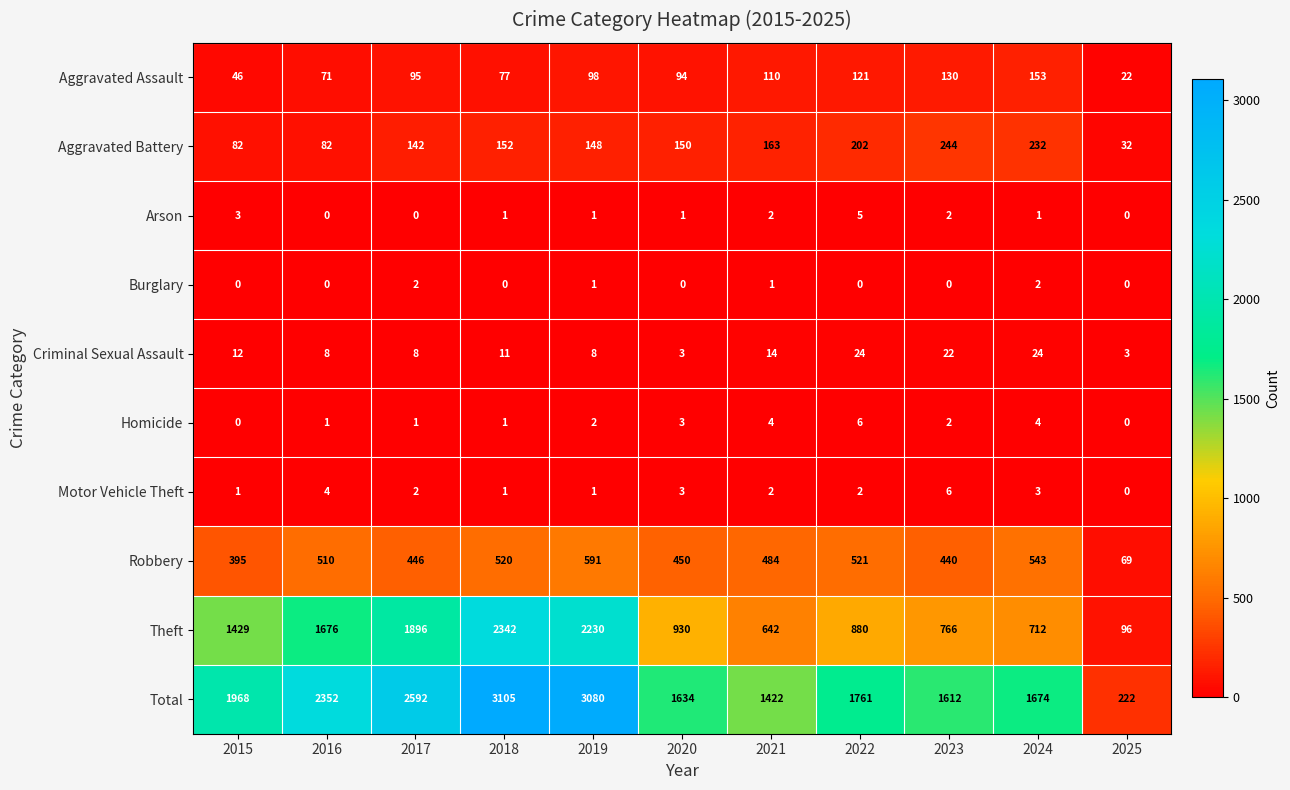

Between 2015 and 2017, which series saw the biggest shift?

Total